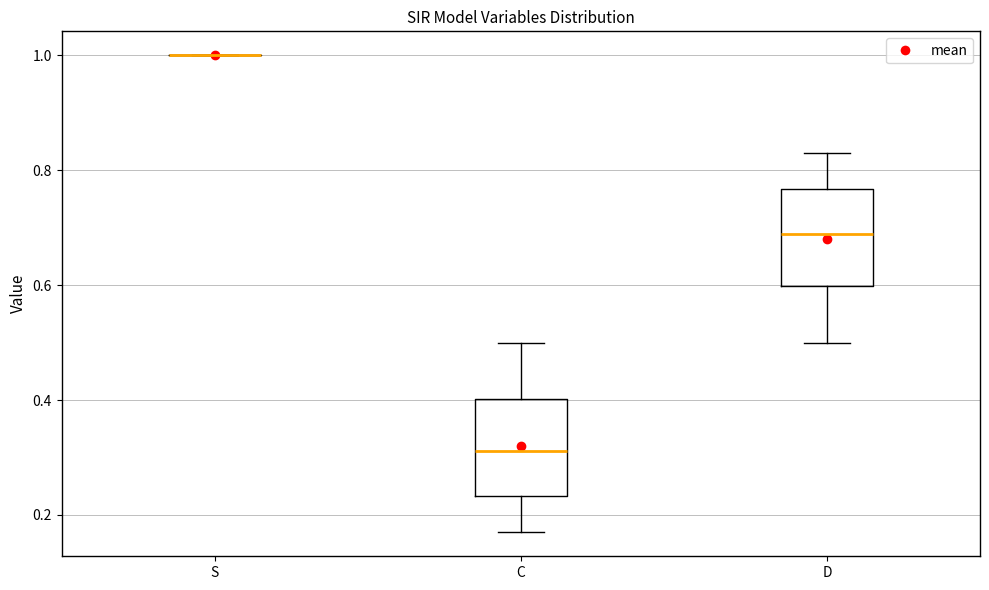

Where is the lower edge of the box for C on the y-axis? The values are not printed on the chart, so give them approximately, as read against the axis.

0.24